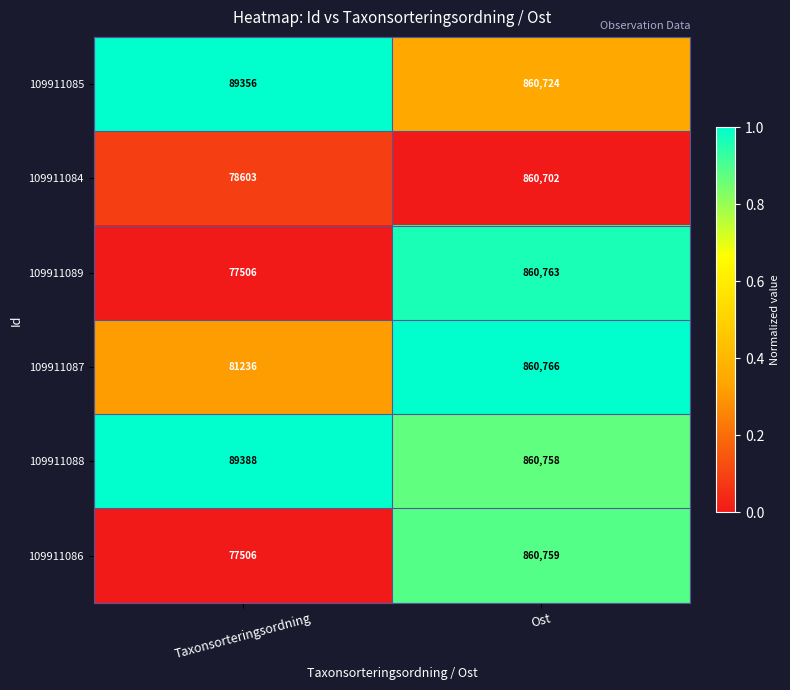

Is it true that 109911089 equals 77506 at Taxonsorteringsordning?

True